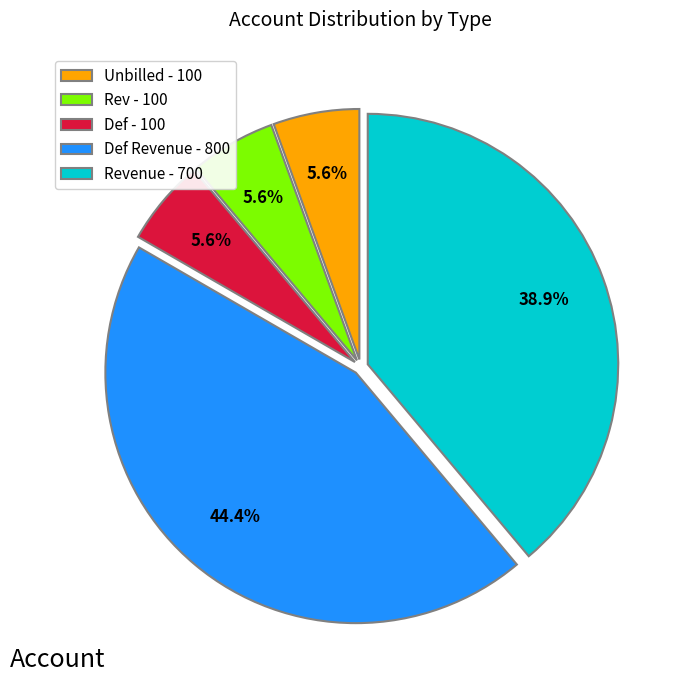

Is Unbilled - 100 the majority of the pie?

No